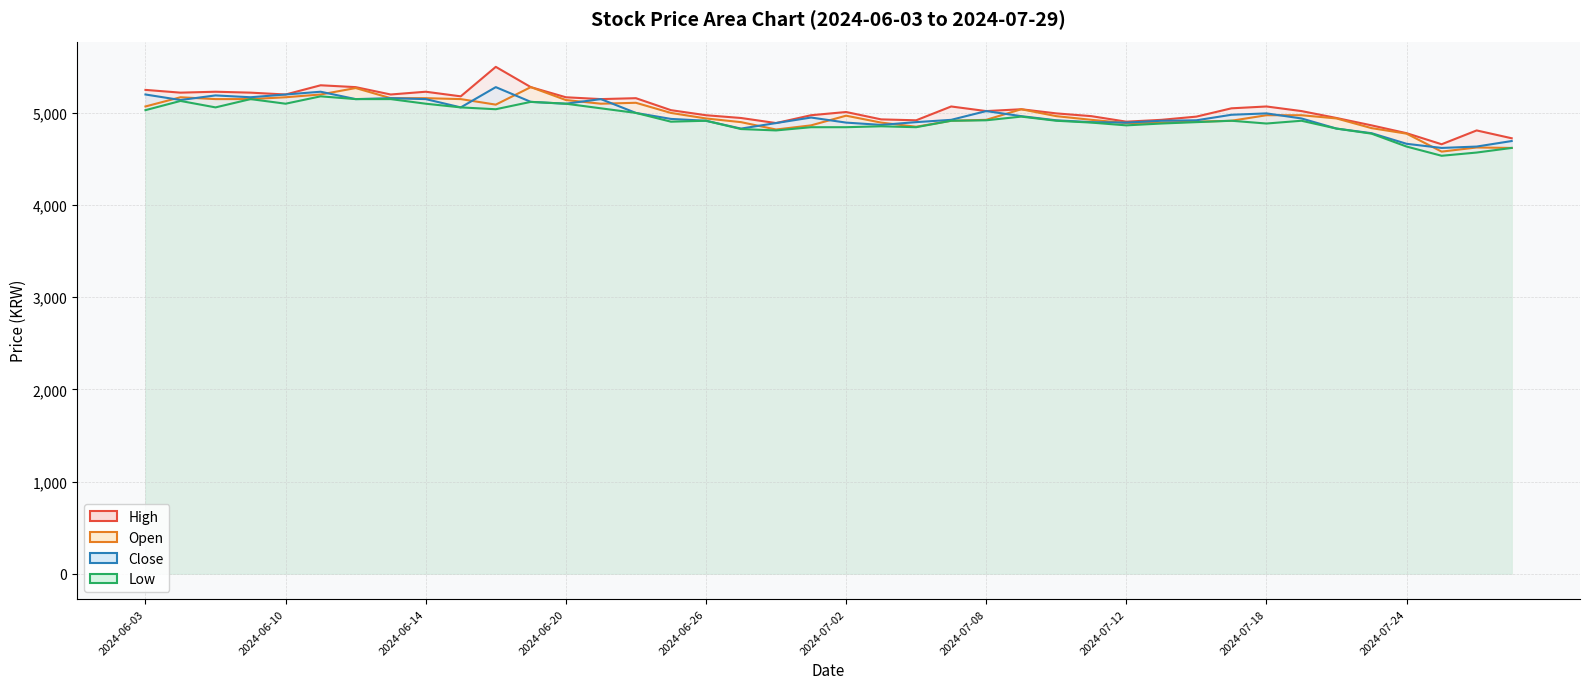

What is the average value of the Open series?

4983